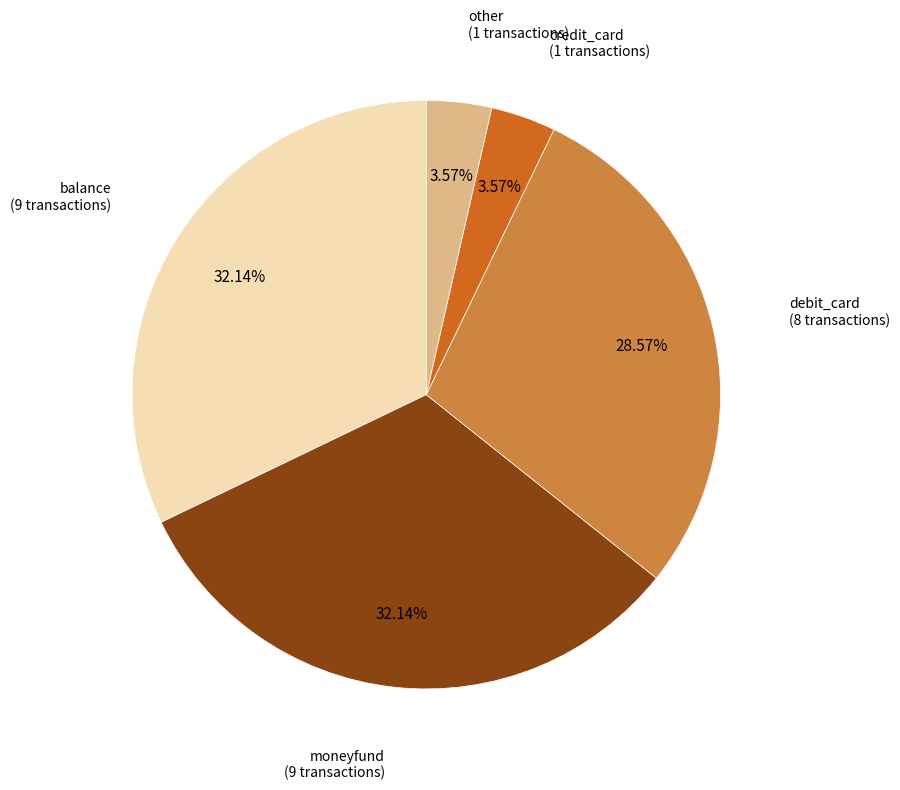

Count the number of slices in the pie.

5